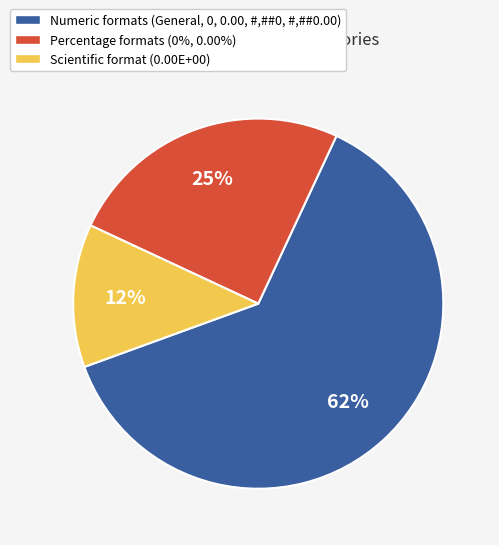

Is it true that Scientific format (0.00E+00) is 21% of the pie?

False